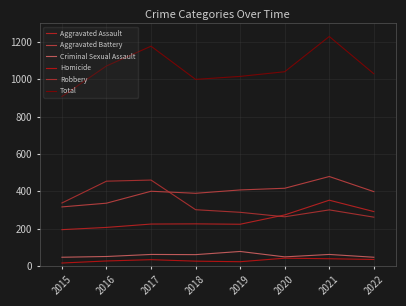

Where do Aggravated Assault and Robbery first cross each other?

2019 and 2020